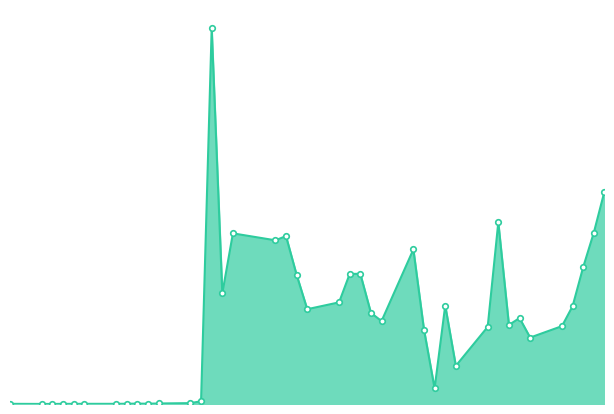

Does the chart have visible grid lines?

No